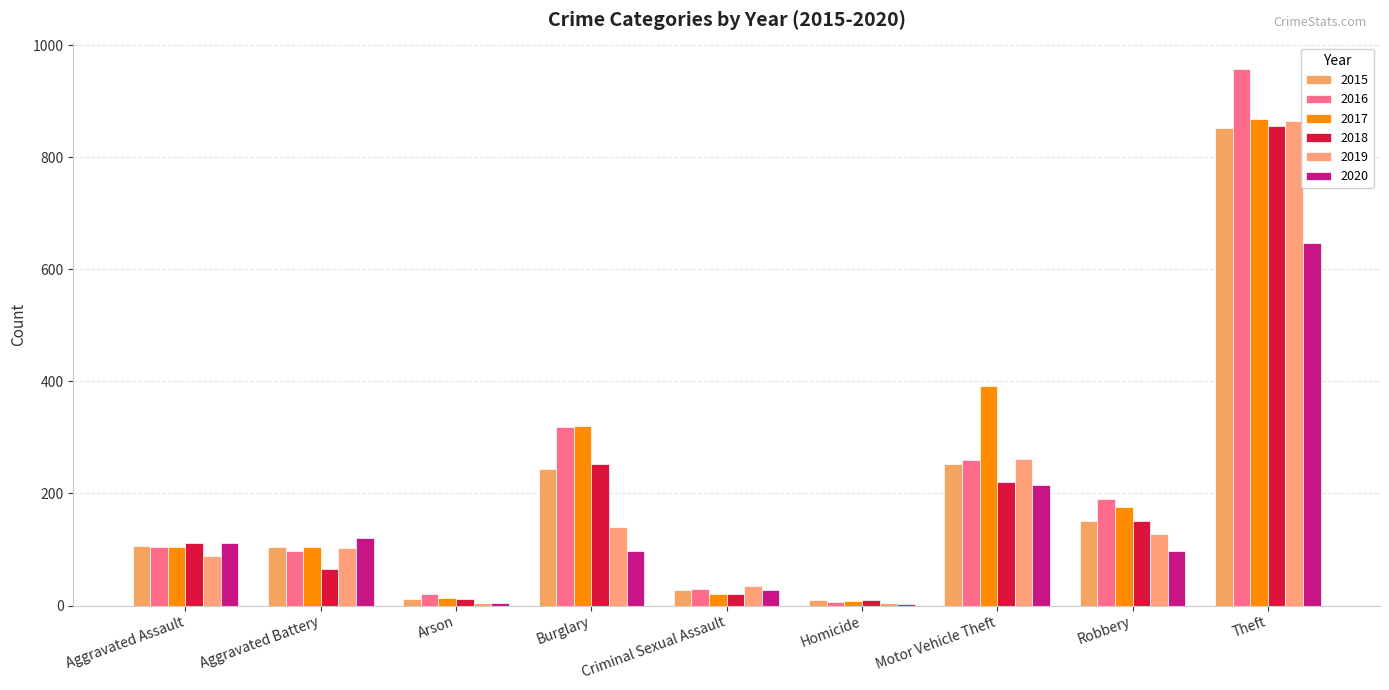

How many series are shown in this chart?

6